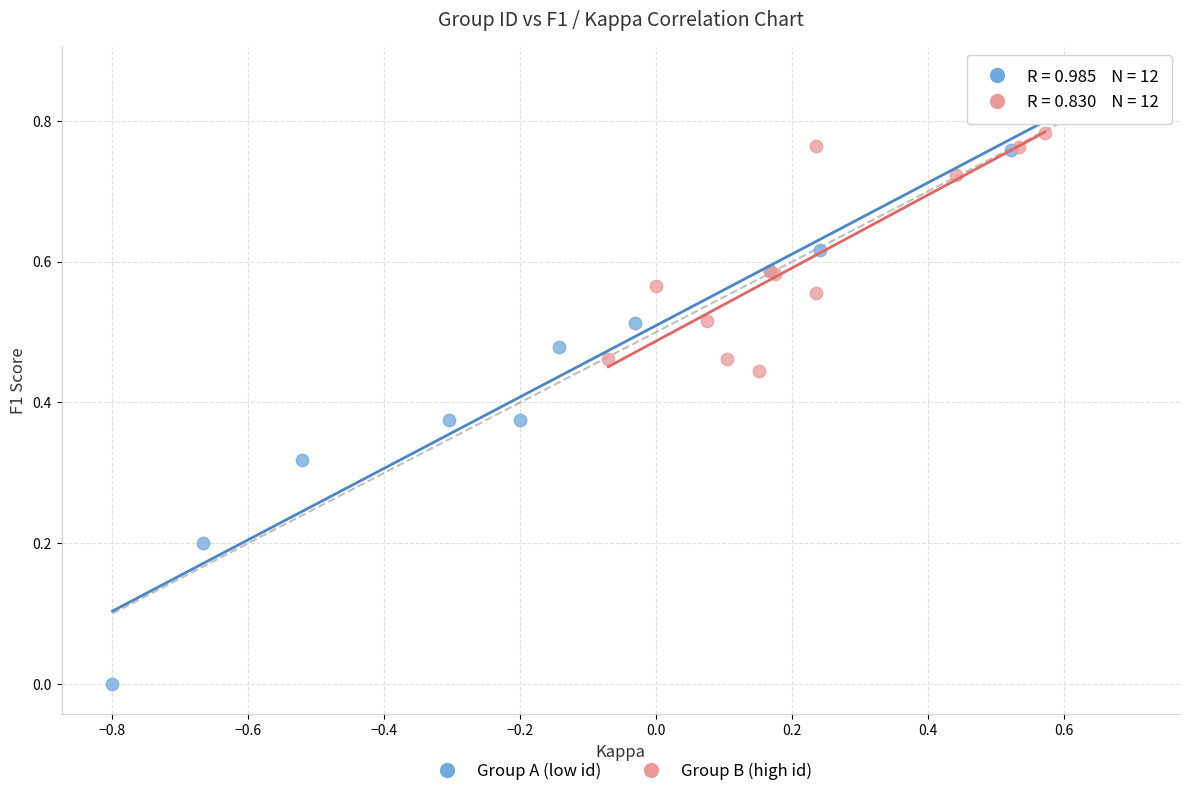

Which series contains the lowest Y value?

Group A (low id)